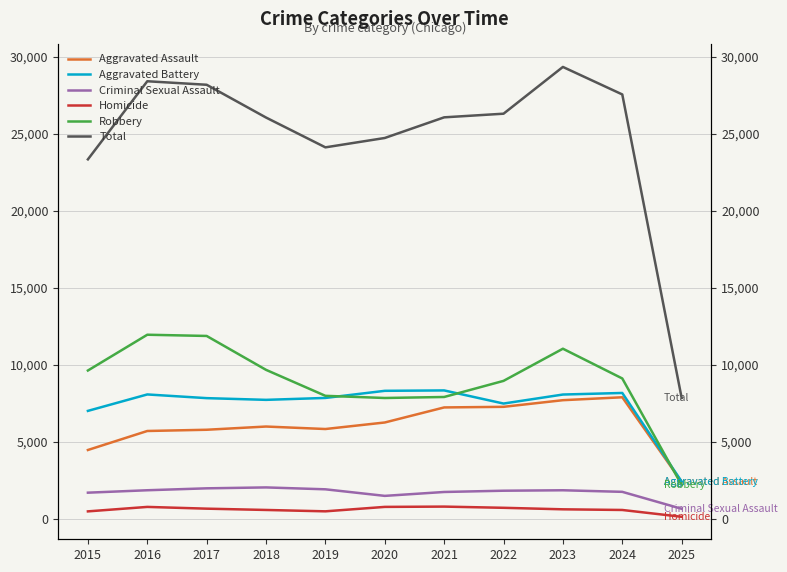

What is the value of the Aggravated Battery point at the 6th from the left?

8320